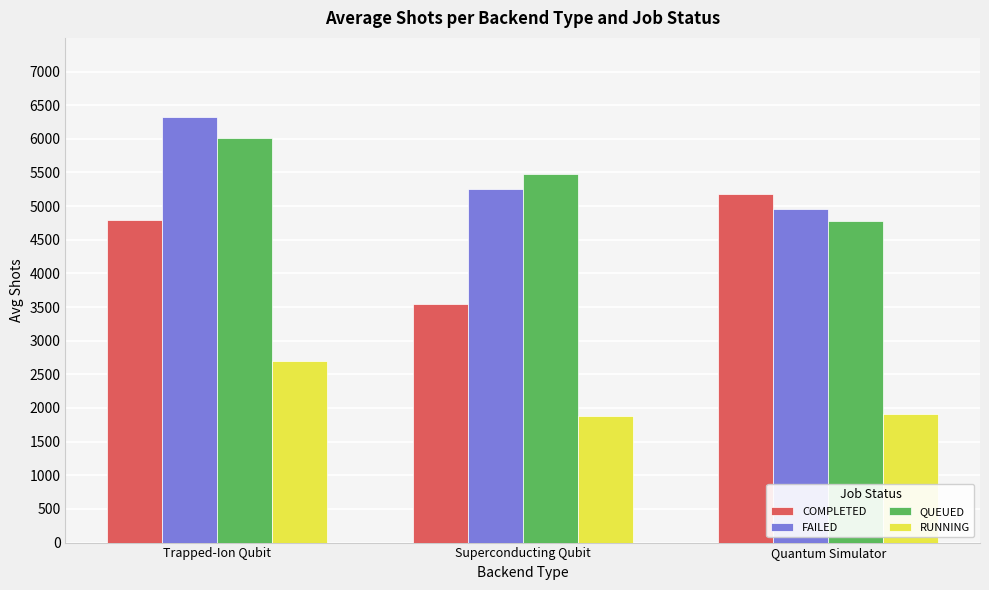

What is the total value across all series at Trapped-Ion Qubit?

19822